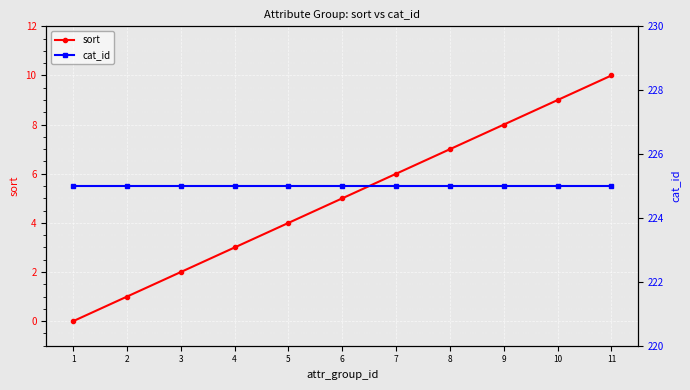

True or false: sort and cat_id cross at least once.

False